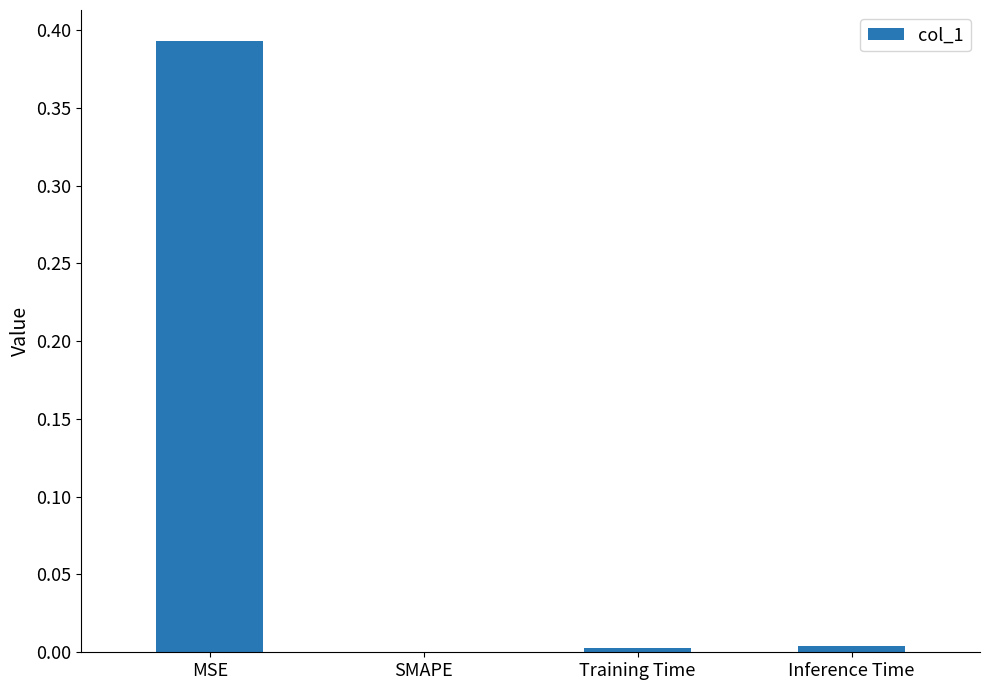

The chart shows a value of 0.0 at SMAPE. True or false?

True